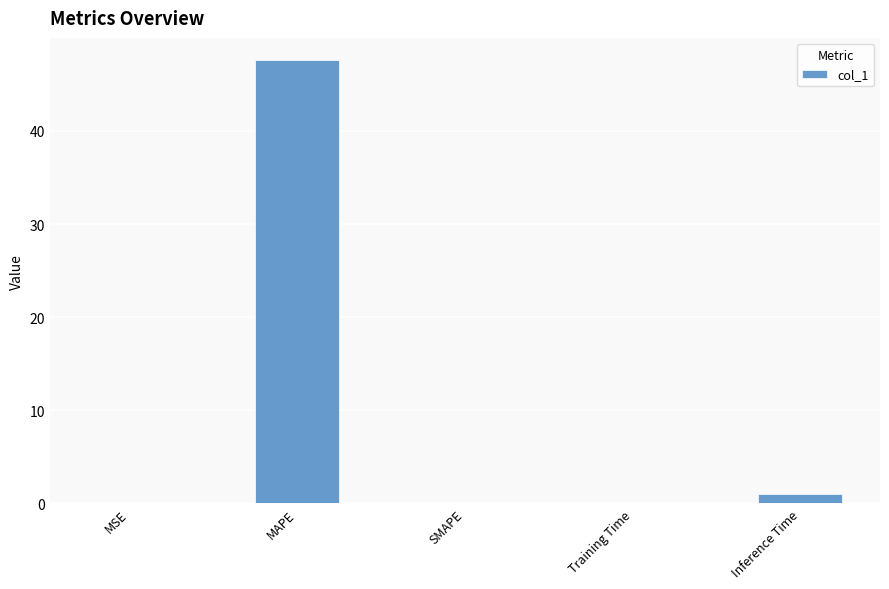

How many data points does each series have?

5